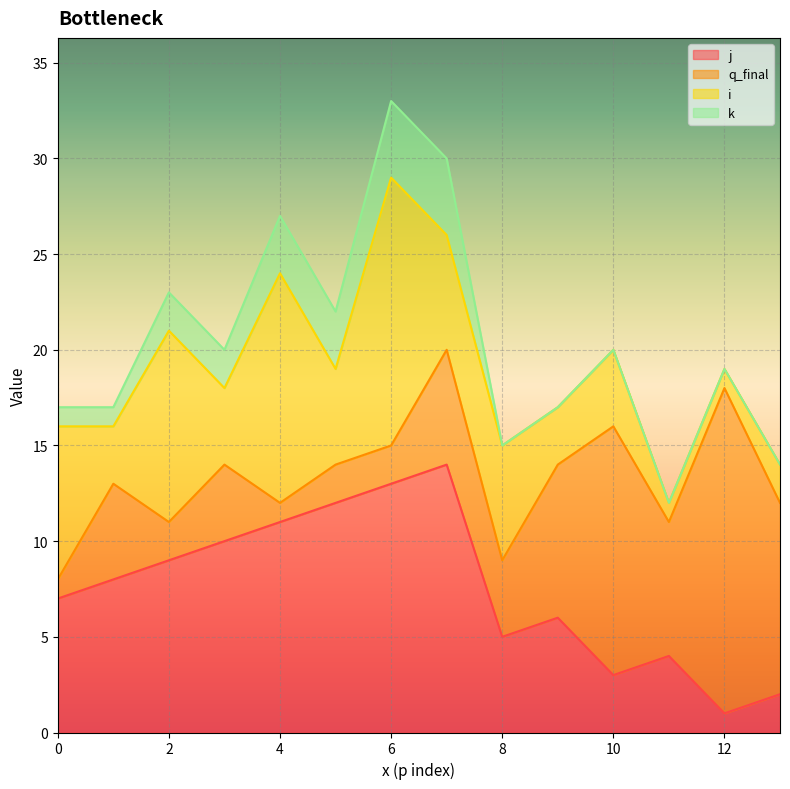

What is the difference between the second highest and minimum values in the q_final series?

12